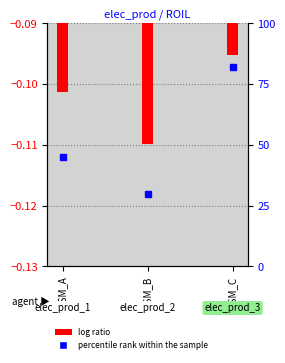

Does the chart contain any negative values?

Yes